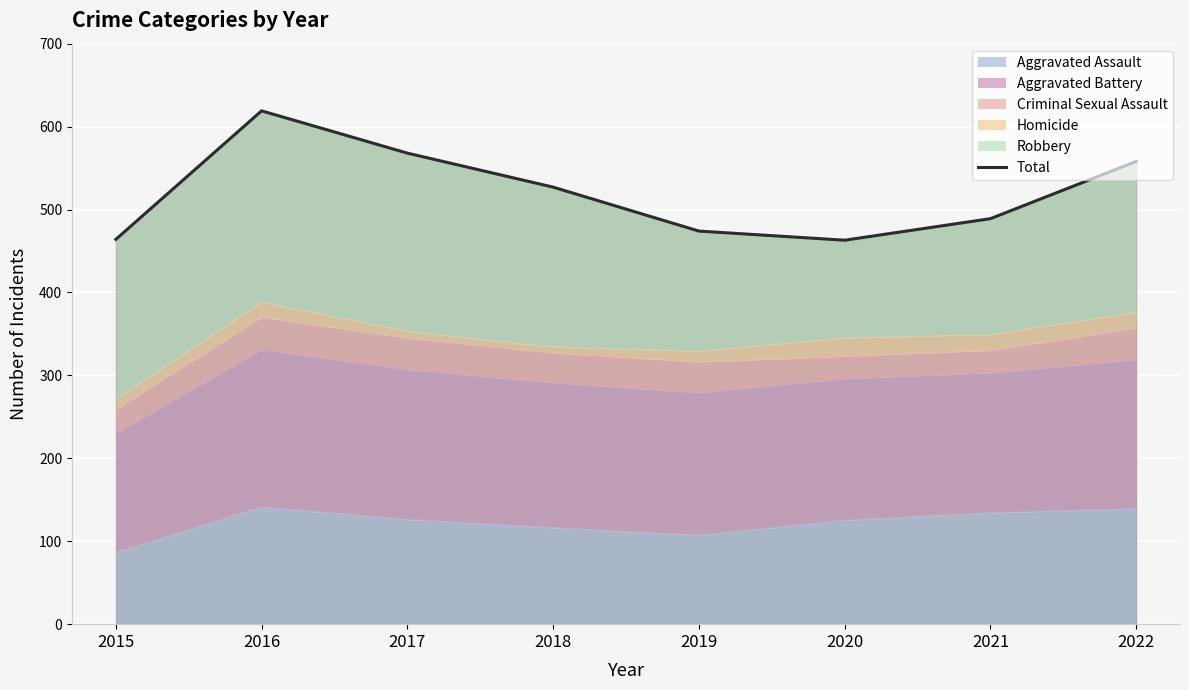

True or false: the data has more than 0 interior local peaks.

True